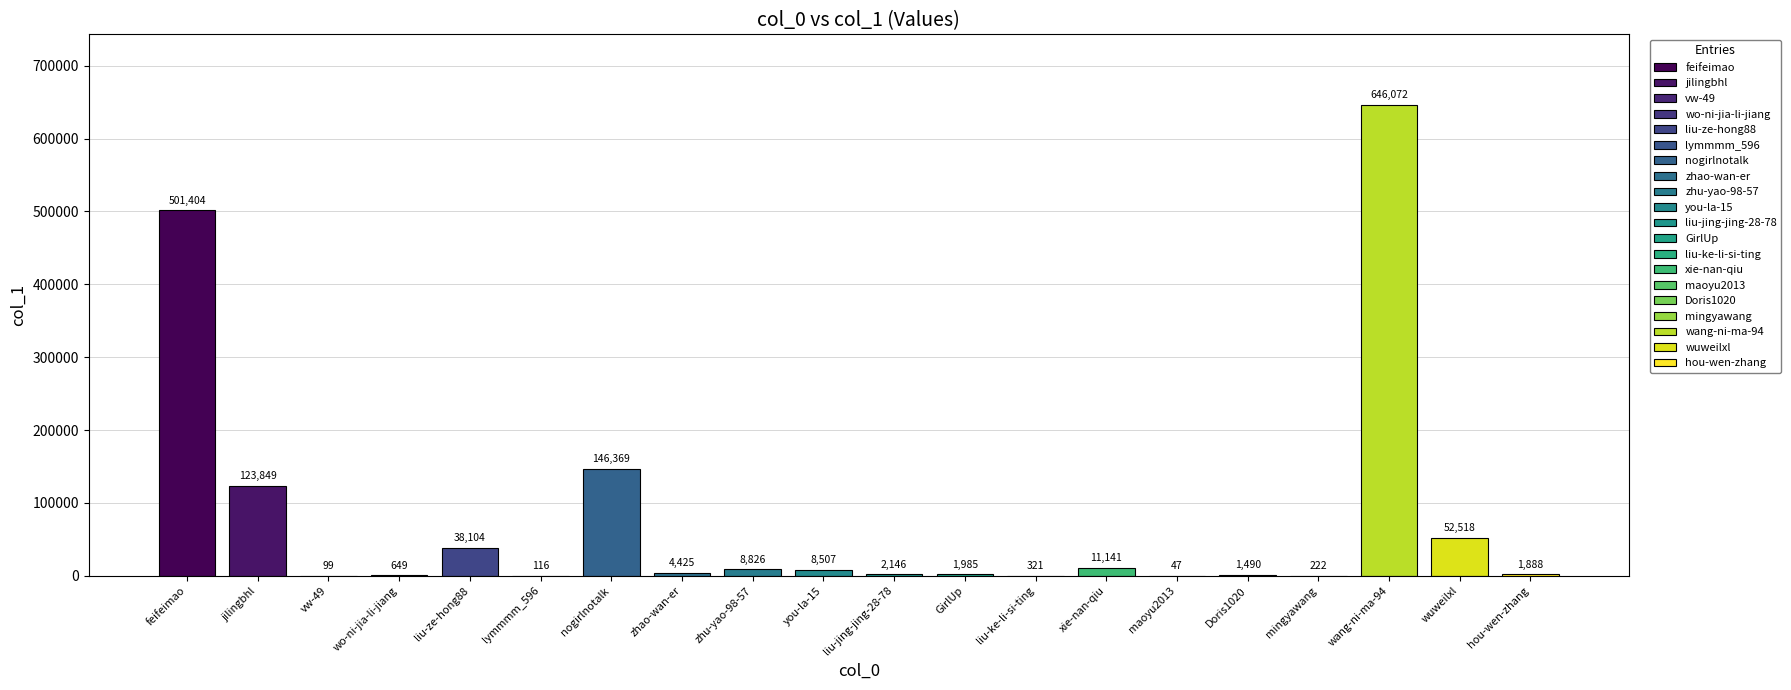

Reading left to right, list all the values displayed in this chart.

501404	123849	99	649	38104	116	146369	4425	8826	8507	2146	1985	321	11141	47	1490	222	646072	52518	1888